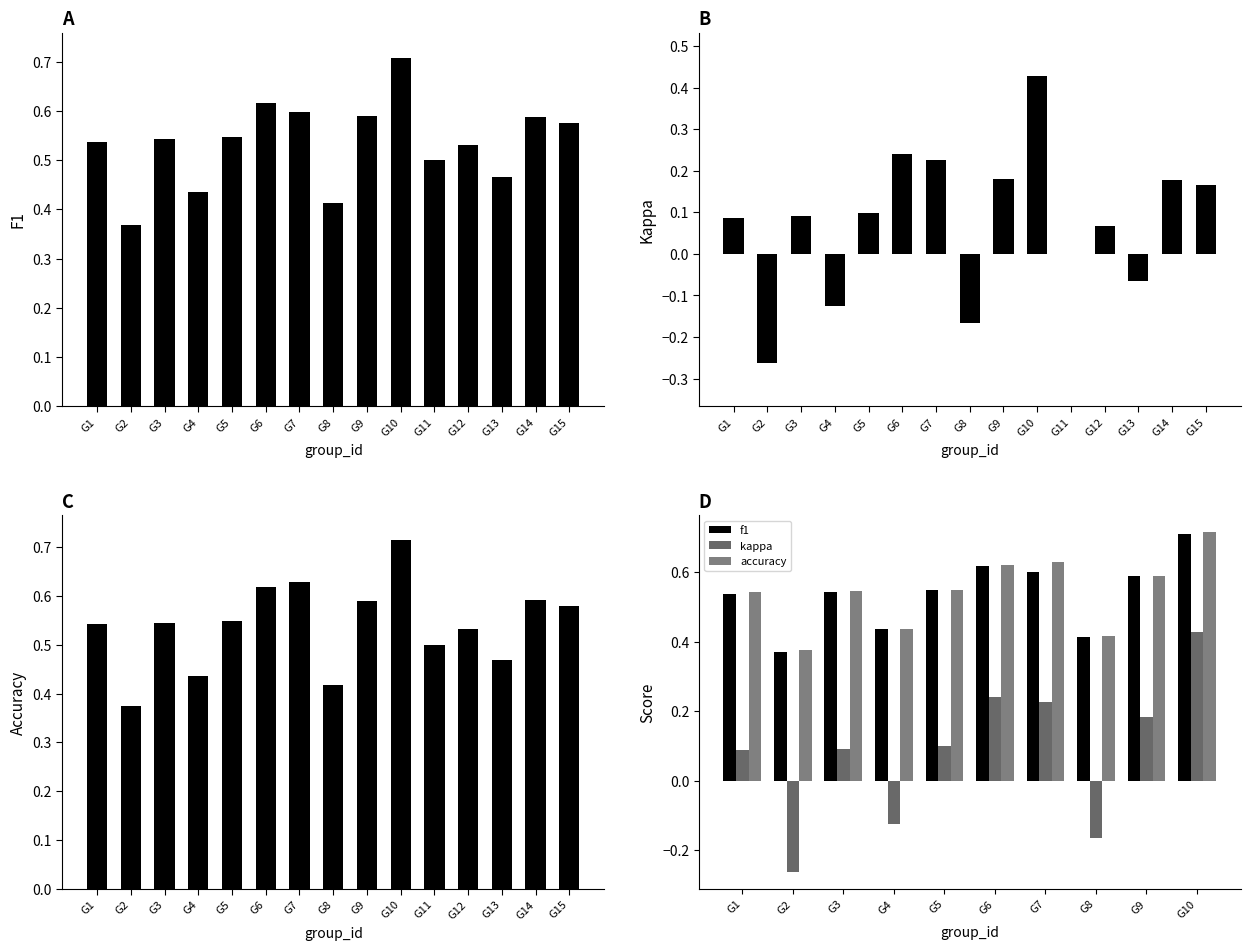

Rank the series by their maximum value, from lowest to highest.

kappa, f1, accuracy